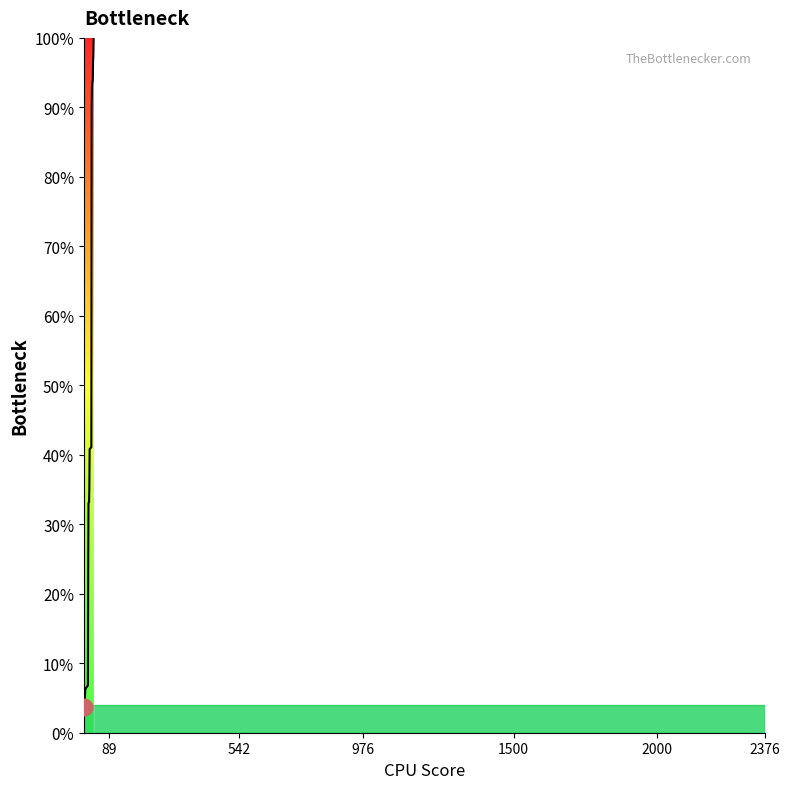

What is the smallest value displayed?

3.7